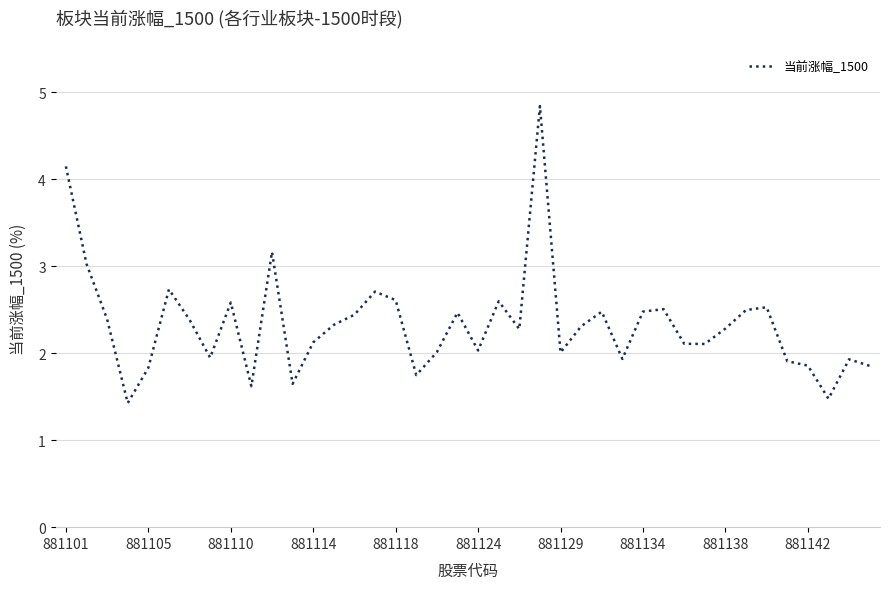

What is the minimum value shown in the chart?

1.4